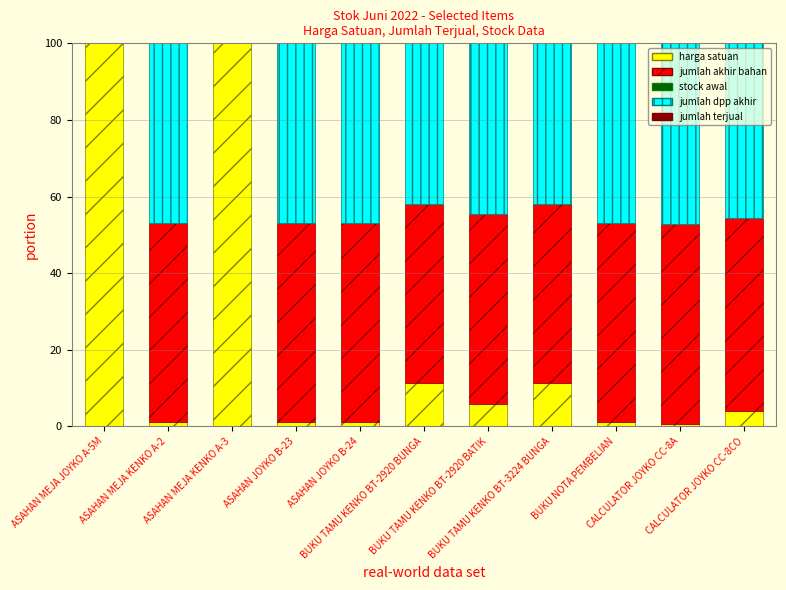

How many data points in harga satuan are above 4?

6